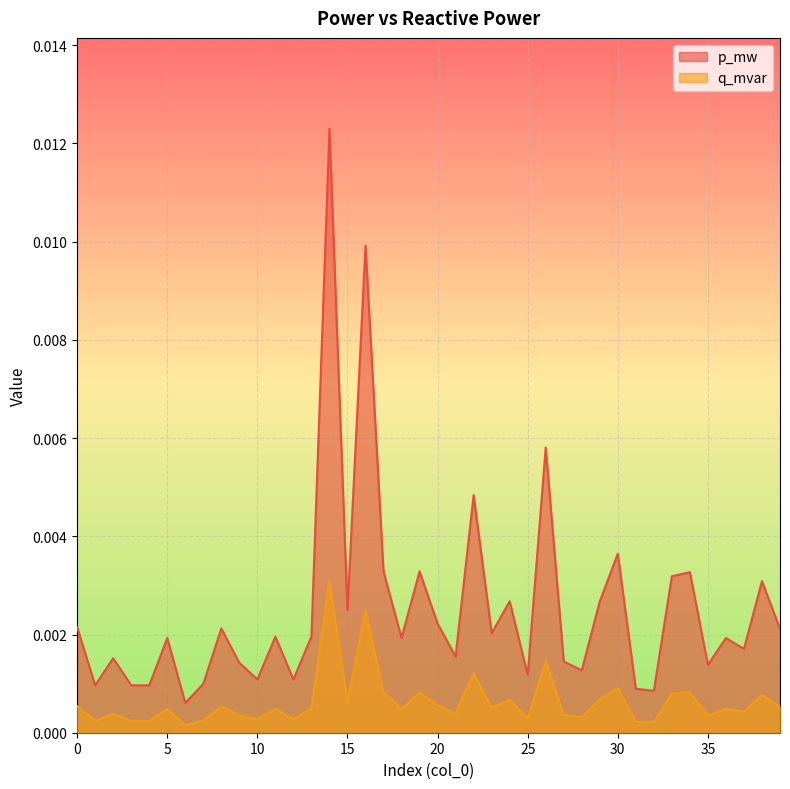

How many data points does each series have?

40